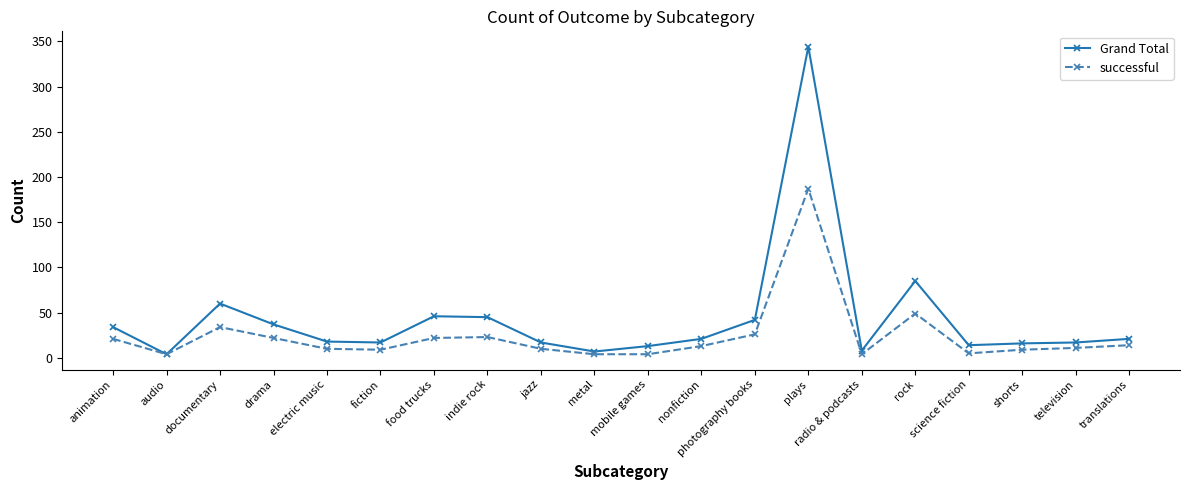

Rank the series by their maximum value, from highest to lowest.

Grand Total, successful